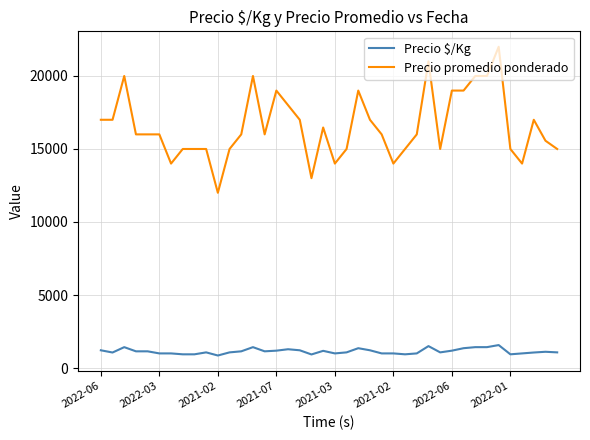

What is the difference between the maximum and minimum values in the Precio $/Kg series?

714